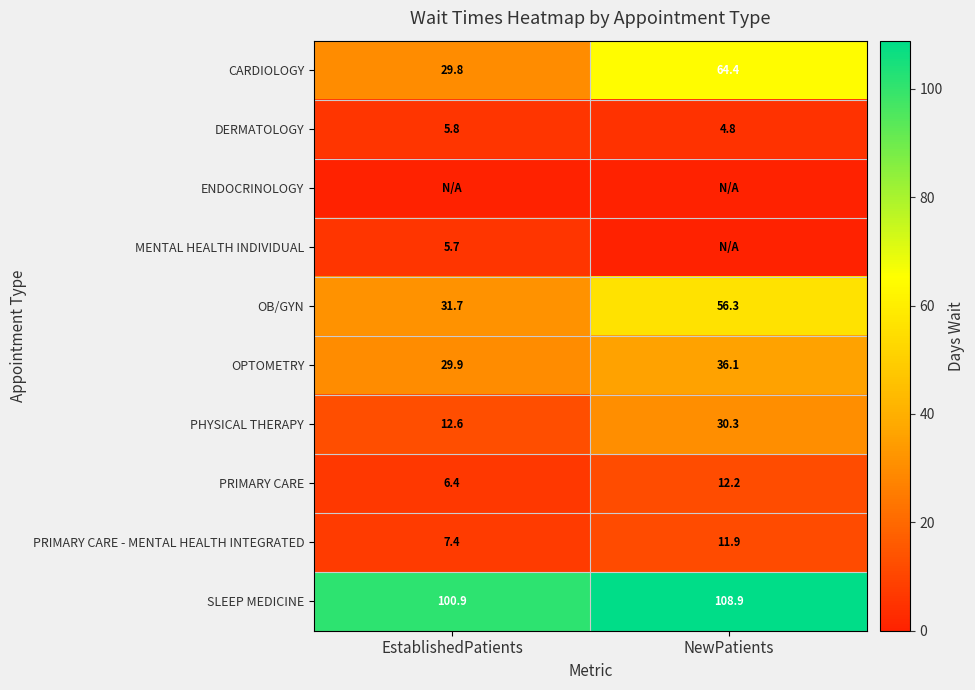

What is the highest value of the PRIMARY CARE series?

12.2